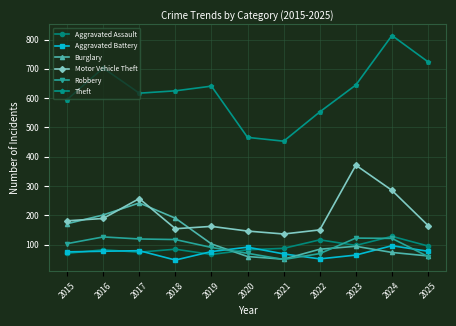

Which label corresponds to the largest value in the chart?

2024